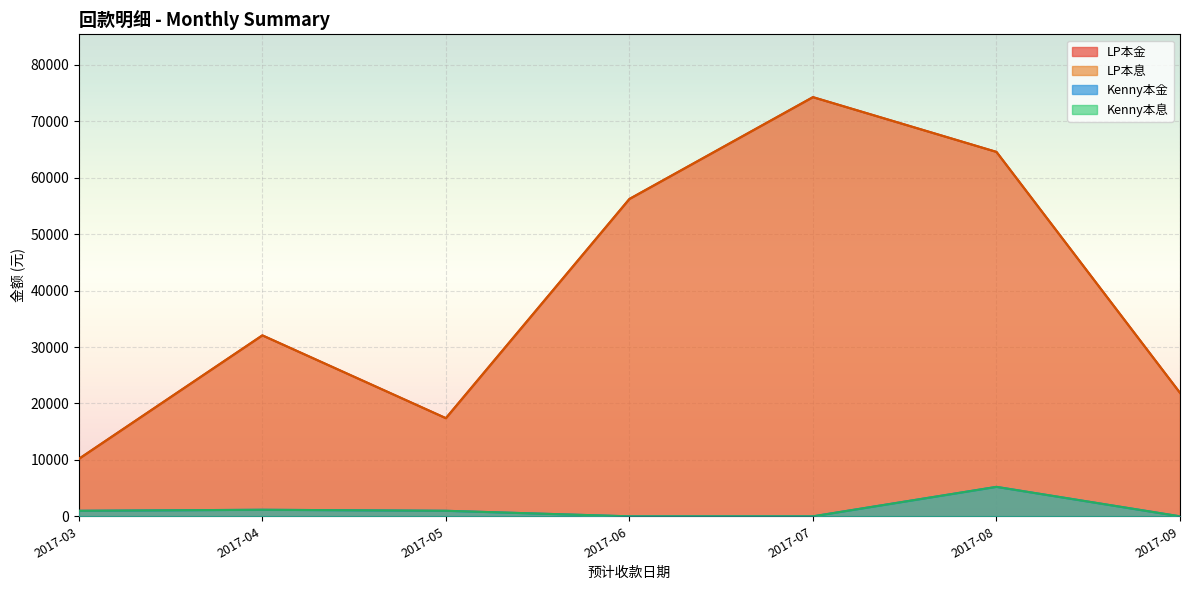

What is the difference between the highest and lowest values at 2017-03?

2600.0